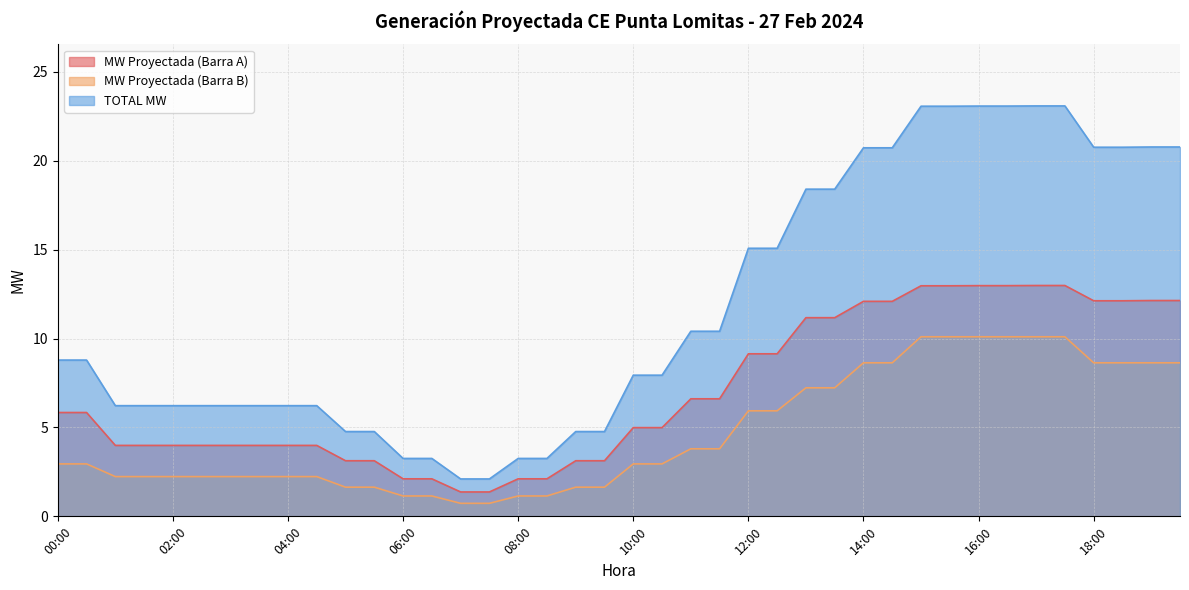

True or false: TOTAL MW has a value of 3.3 at 06:00.

True